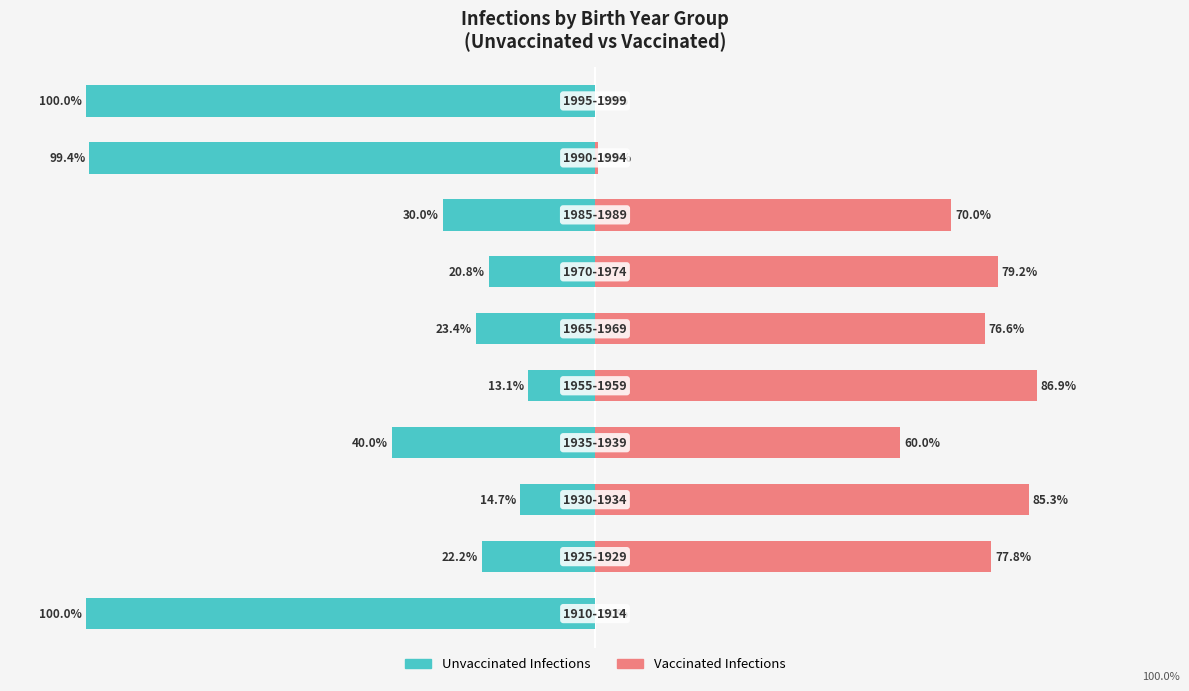

What is the sum of all Unvaccinated Infections values?

-463.6